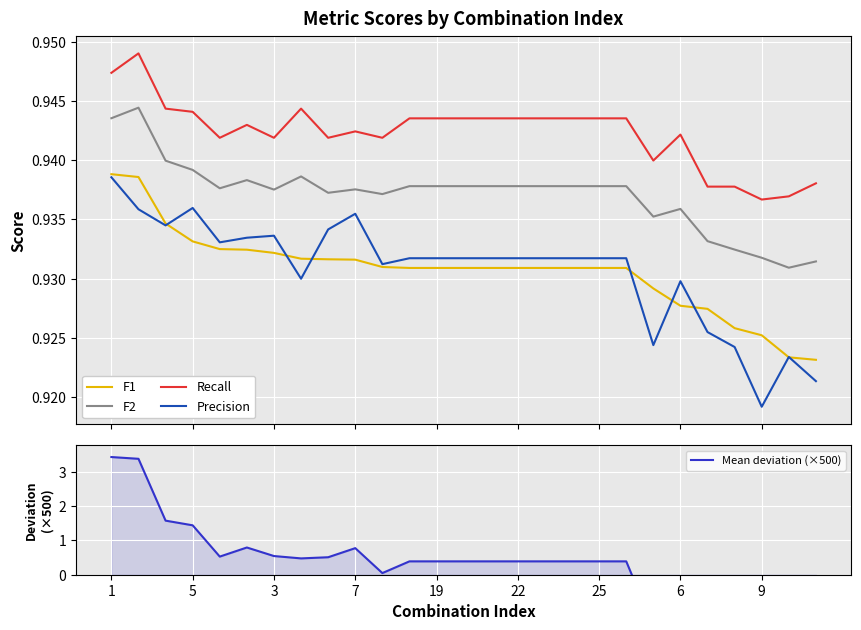

True or false: Recall and Precision intersect in this chart.

False